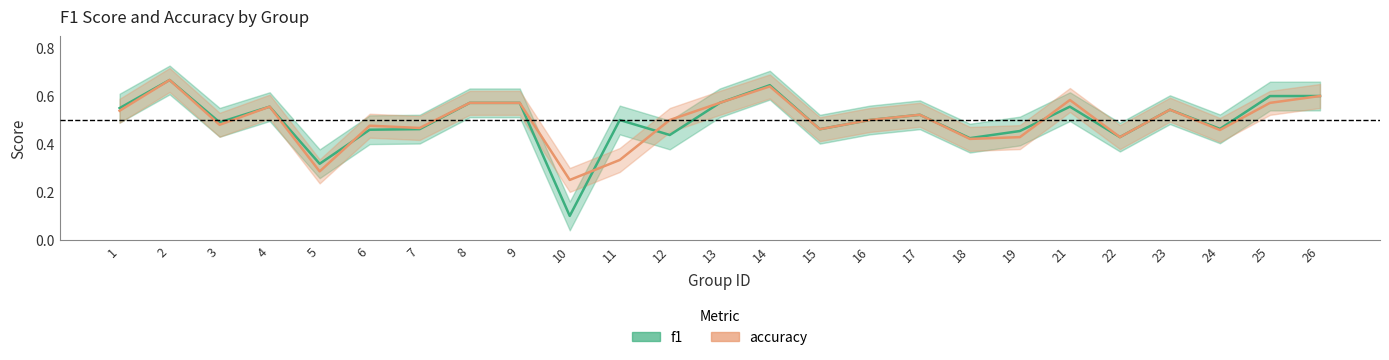

Where do f1 and accuracy first cross each other?

5 and 6